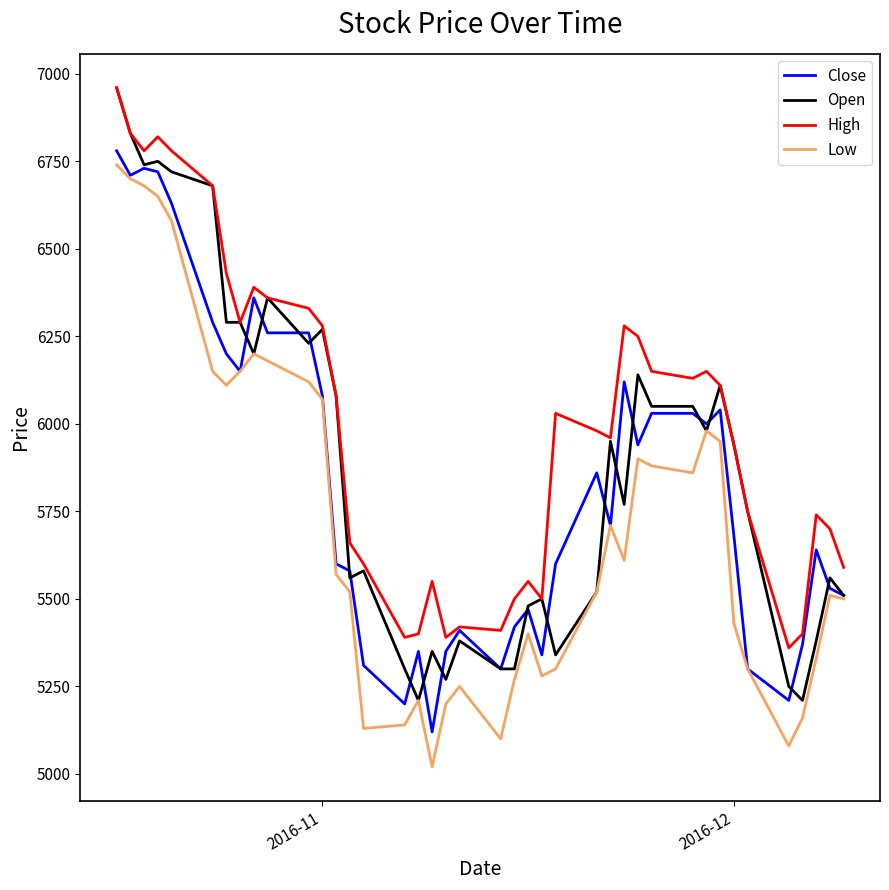

Which series has the largest total across all categories?

High